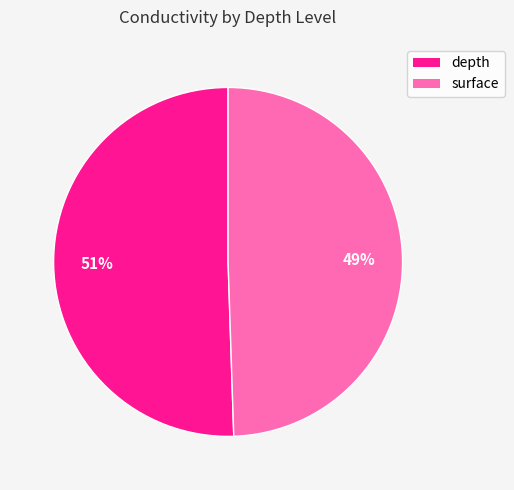

Is the sum of depth and surface greater than half?

Yes